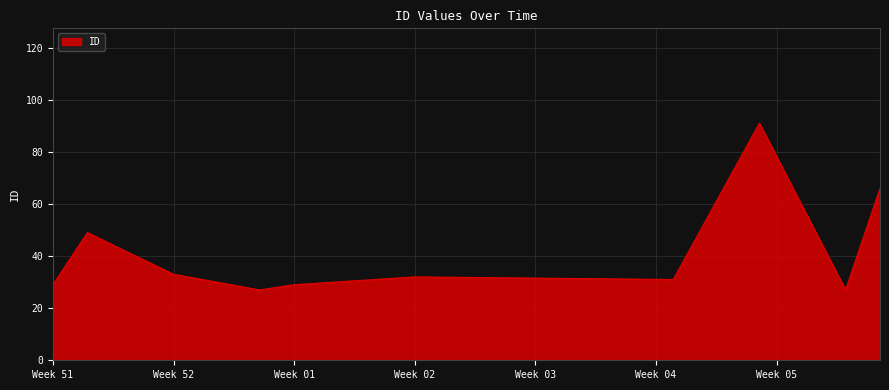

What is the minimum value shown in the chart?

27